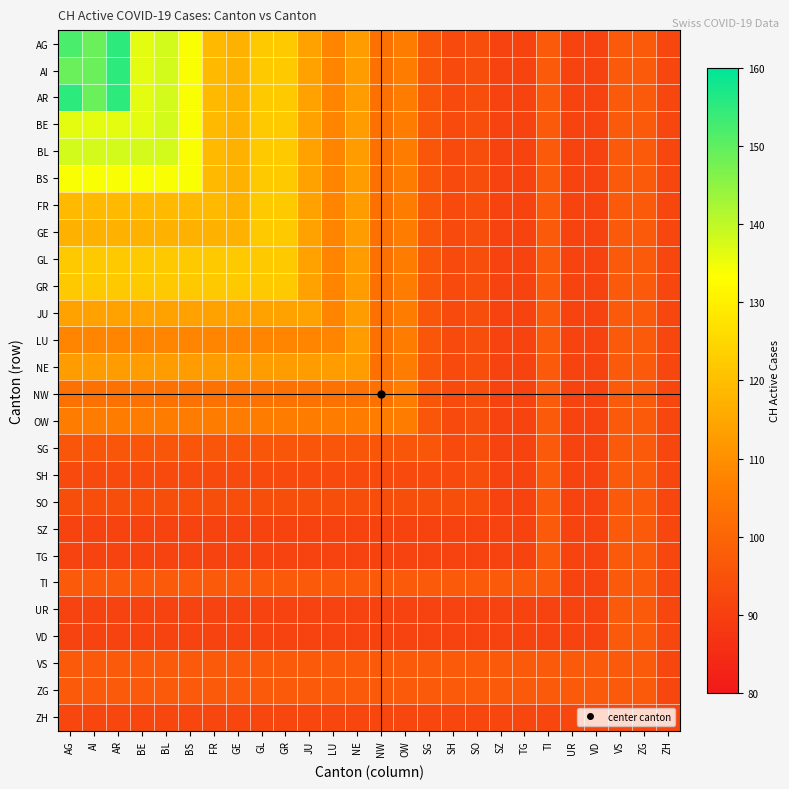

At how many categories does at least one series exceed 146?

3